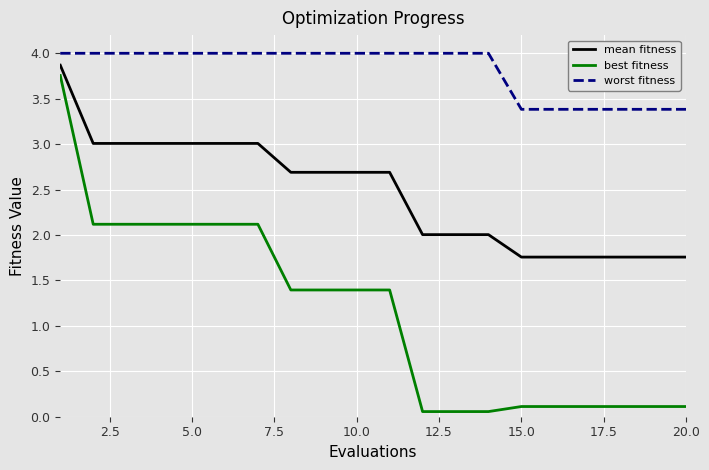

Rank the series by their average value, from lowest to highest.

best fitness, mean fitness, worst fitness